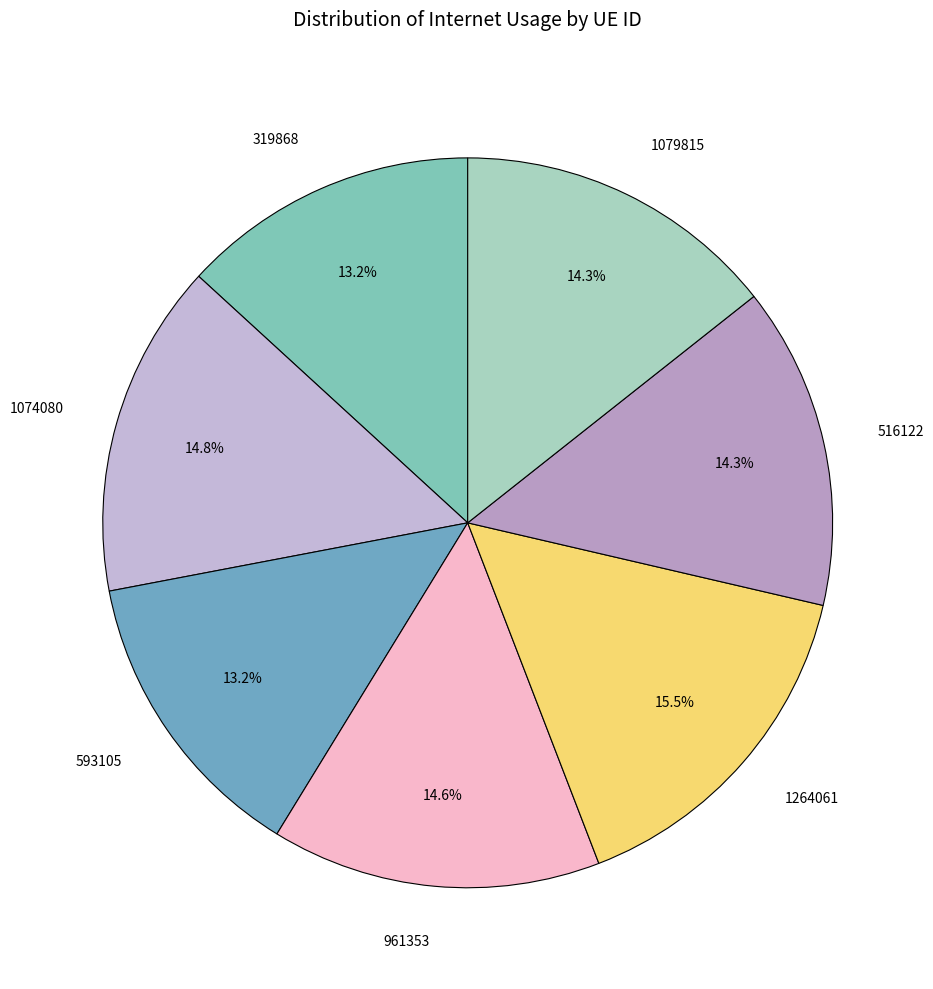

Which slice is the largest?

1264061